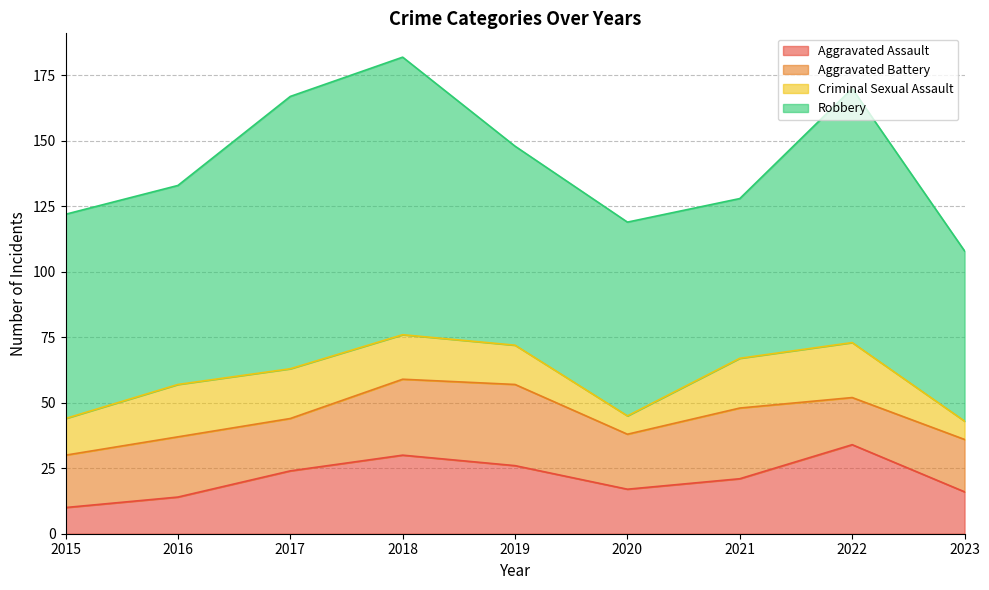

Is it true that Aggravated Assault equals 50 at 2018?

False